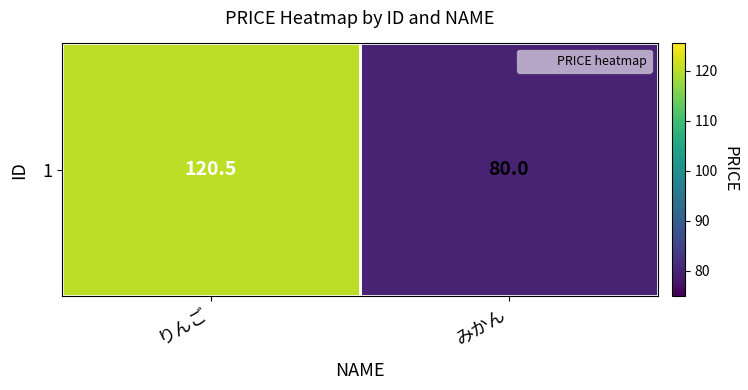

At which category does the chart reach its peak across all series?

りんご